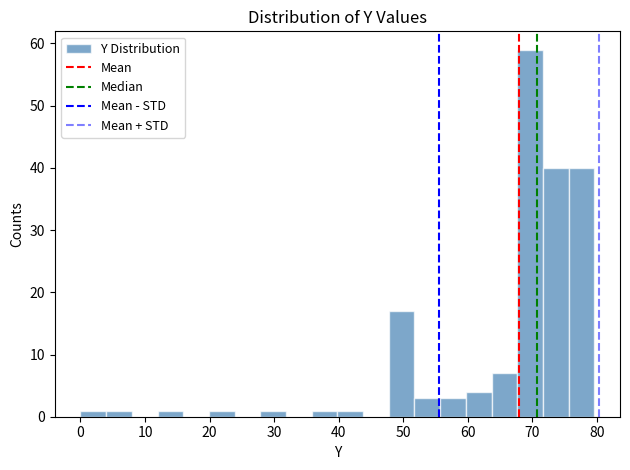

Read against the x-axis, roughly where is the centre of the tallest bar?

70